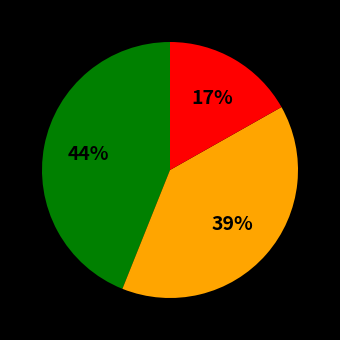

Is there a majority slice in this chart?

No